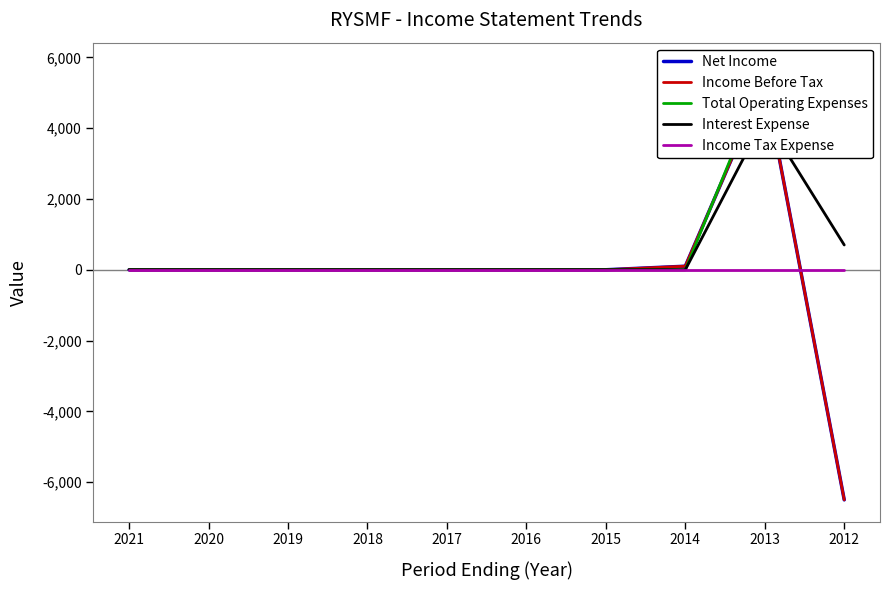

At which category is the sum across all series the highest?

2013